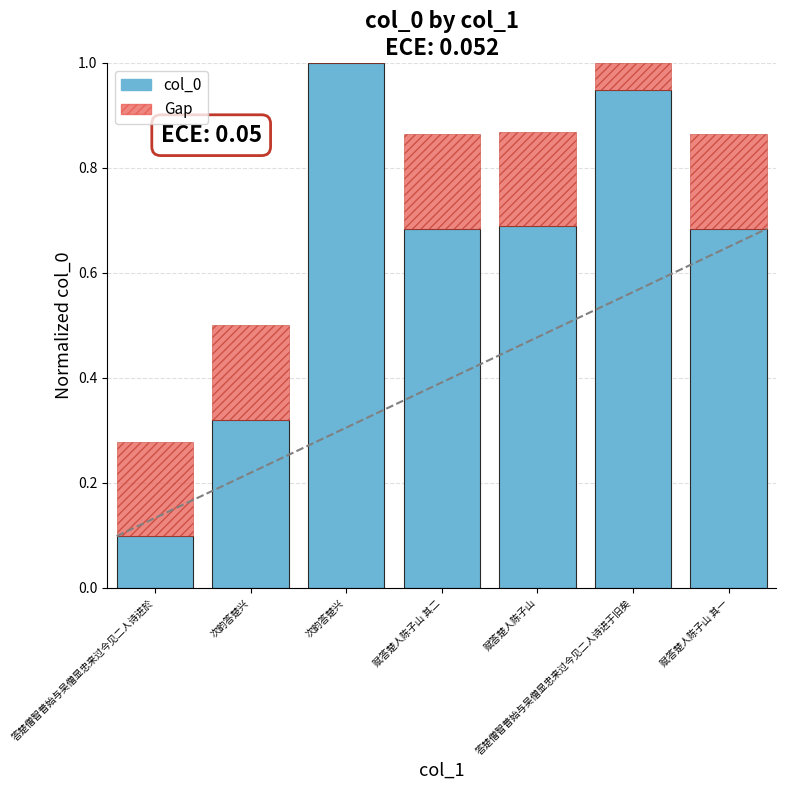

How many Gap values are between 0 and 1?

7